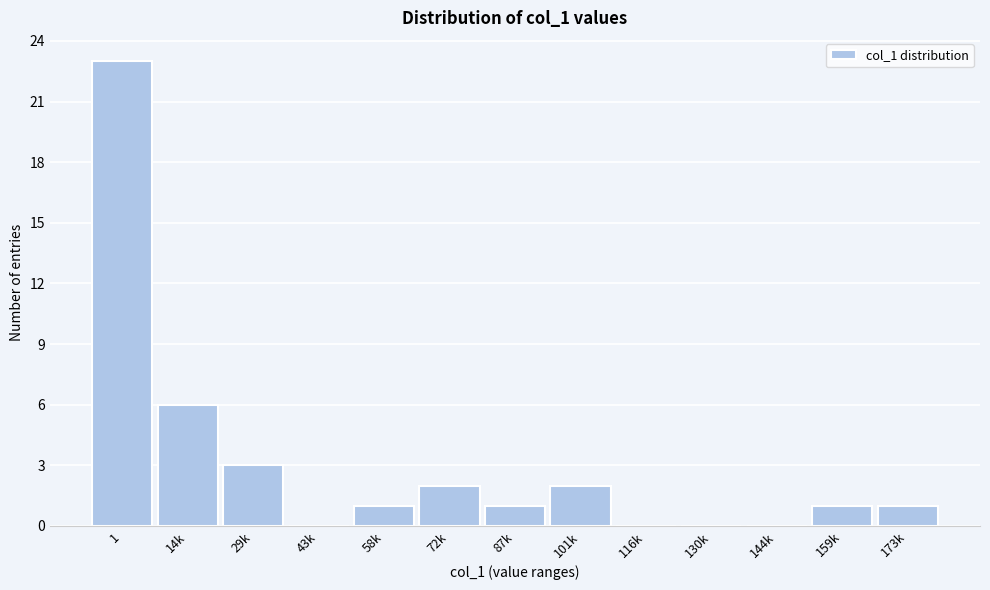

Reading right to left, what are all the values shown in this chart?

173k=1	159k=1	144k=0	130k=0	116k=0	101k=2	87k=1	72k=2	58k=1	43k=0	29k=3	14k=6	1=23